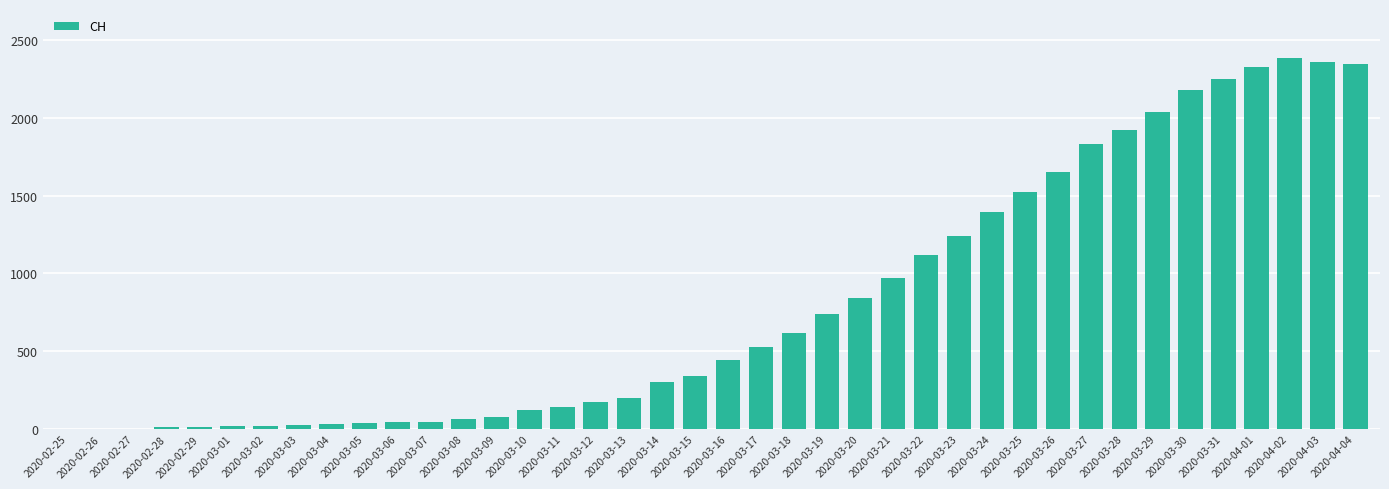

What is the sum of all values?

32387